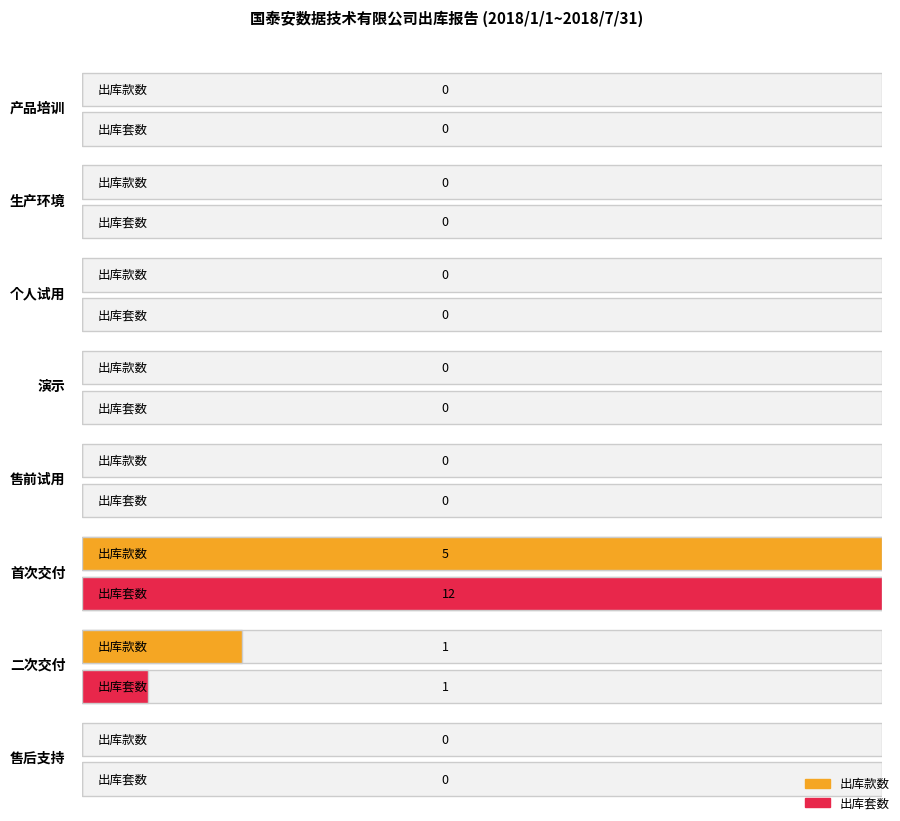

What position from the right is 售前试用?

4